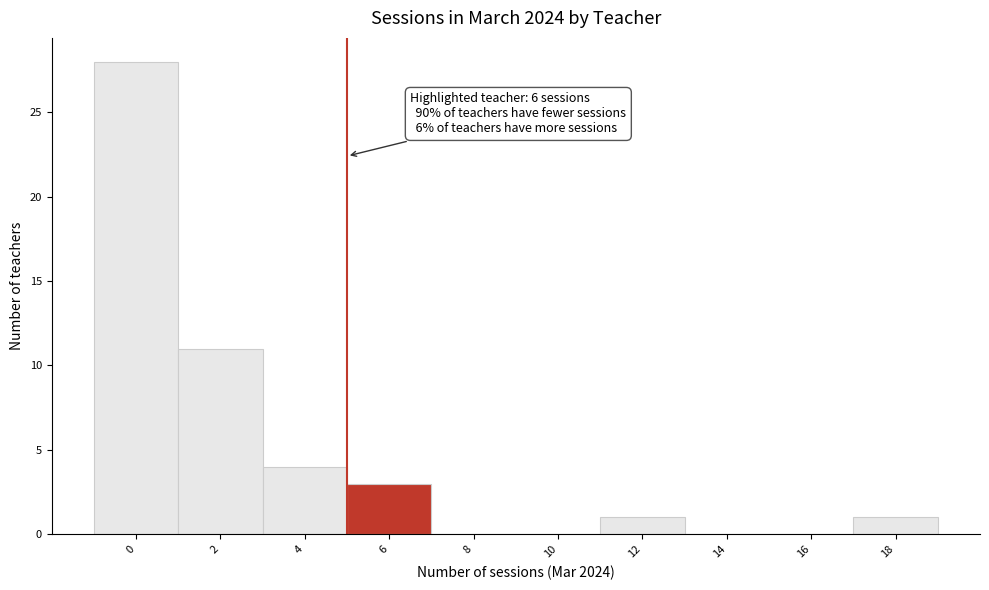

Reading left to right, list all the values displayed in this chart.

0=28	2=11	4=4	6=3	8=0	10=0	12=1	14=0	16=0	18=1